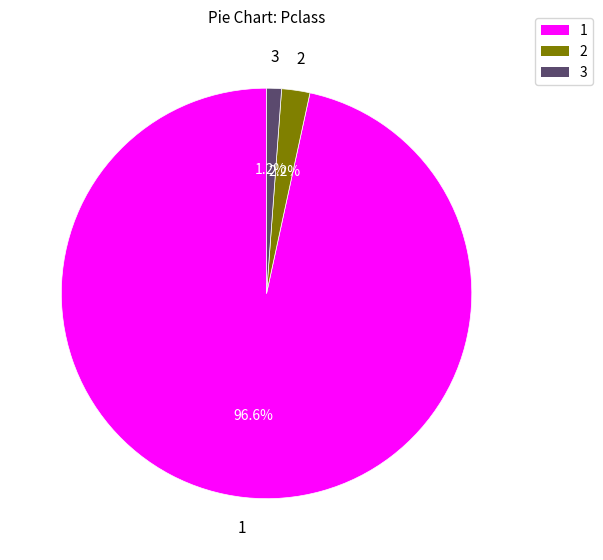

Is there any slice that represents more than half of the pie?

Yes